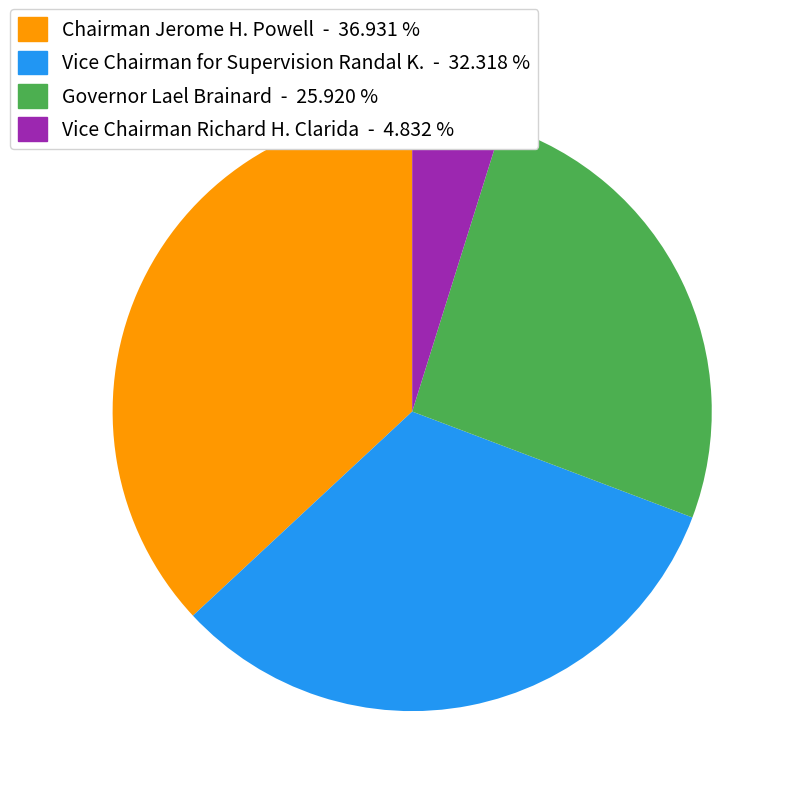

Does any single category account for the majority?

No